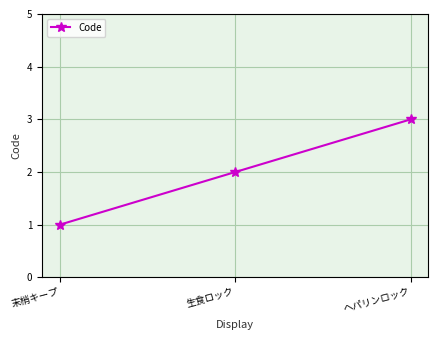

What is the minimum value shown in the chart?

1